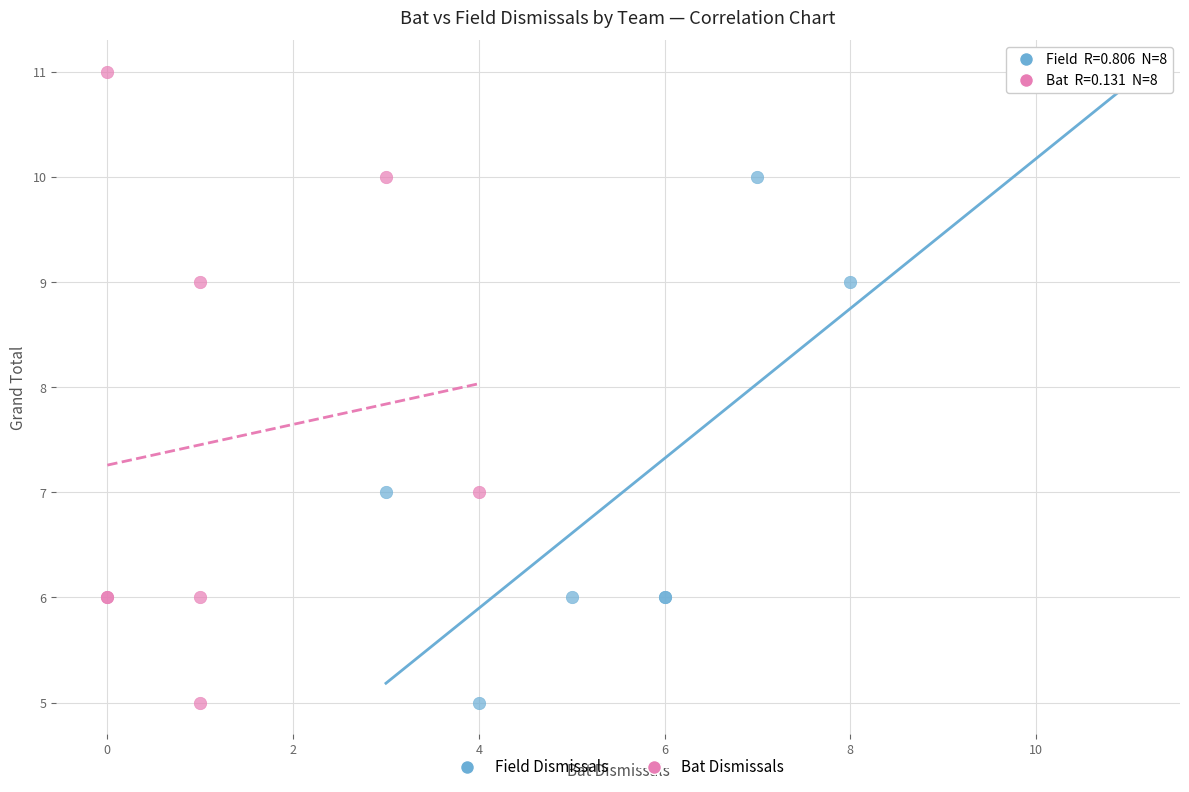

What are all the series names shown in the legend?

Field Dismissals, Bat Dismissals